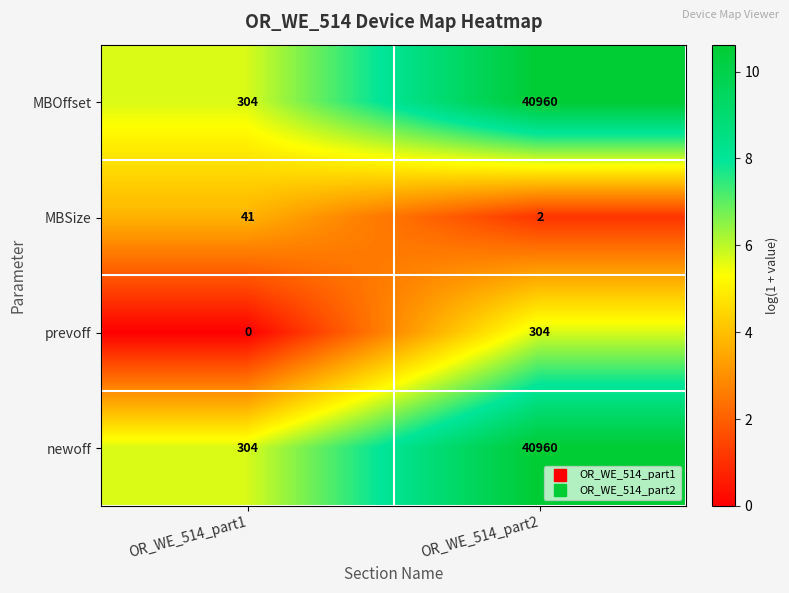

How many values in the MBSize series are below 41?

1